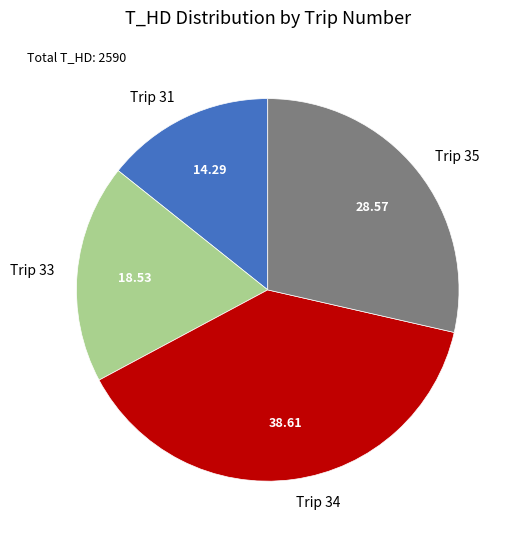

Is there any slice that represents more than half of the pie?

No